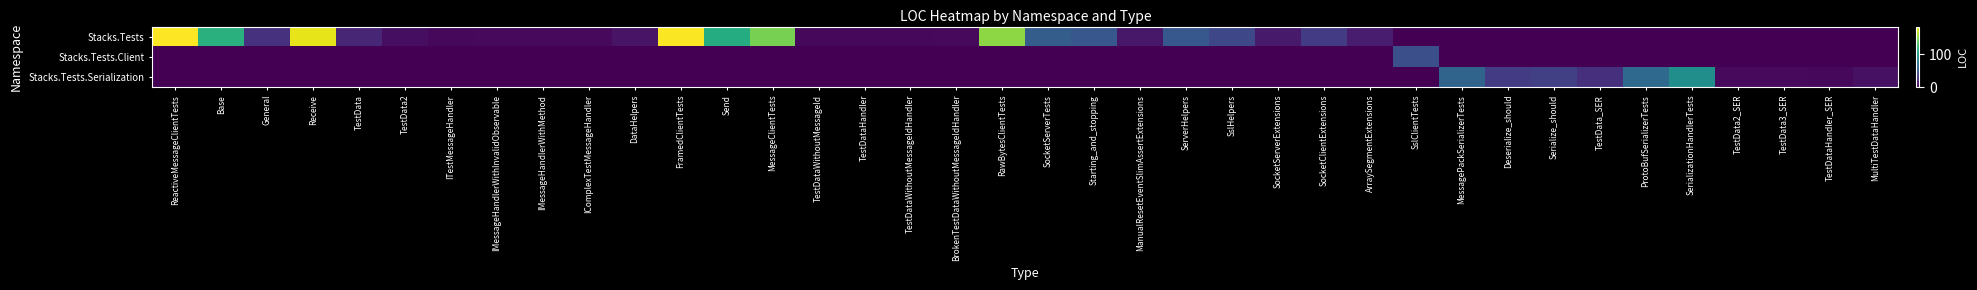

List the series in order of their peak value, lowest first.

Stacks.Tests.Client, Stacks.Tests.Serialization, Stacks.Tests